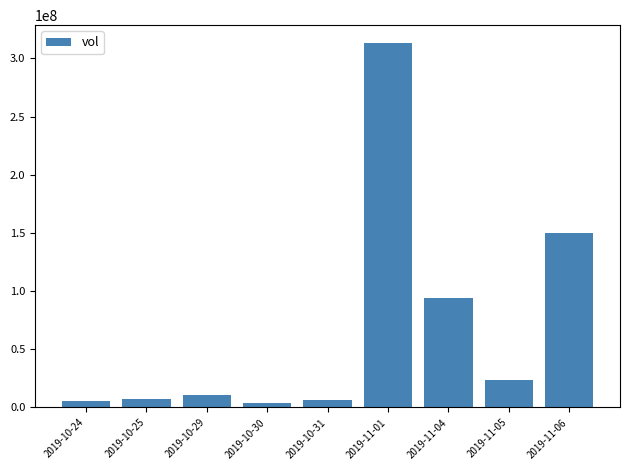

How many values are below 10337100?

4